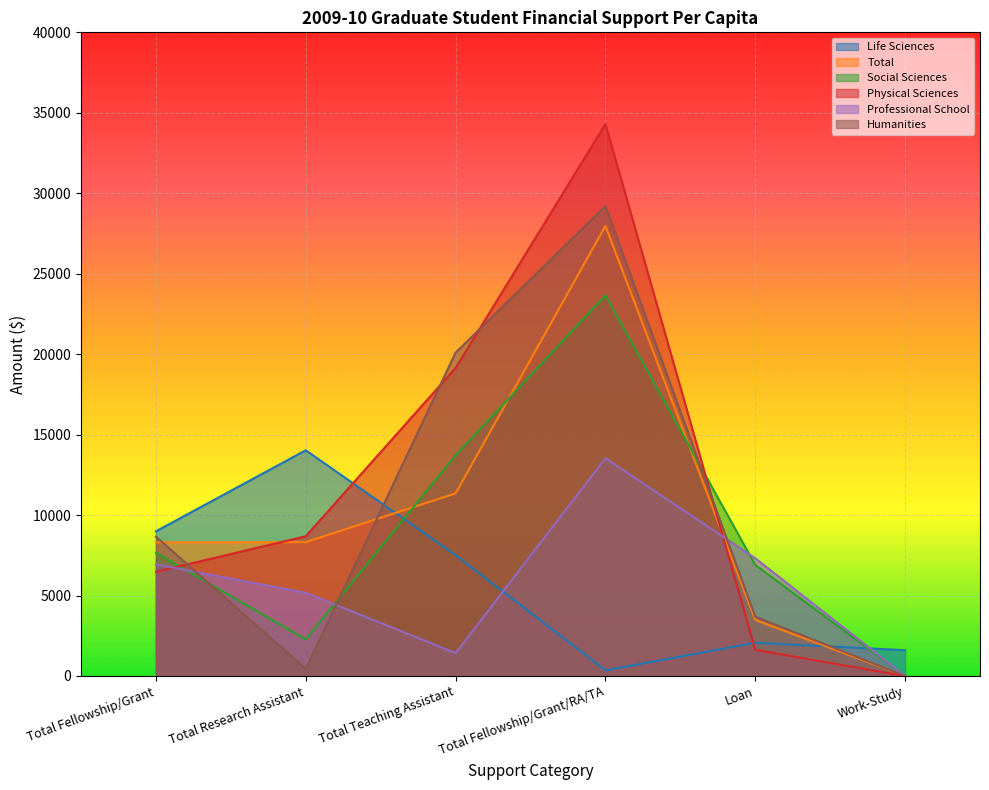

Rank the series at Total Teaching Assistant from highest to lowest value.

Humanities, Physical Sciences, Social Sciences, Total, Life Sciences, Professional School